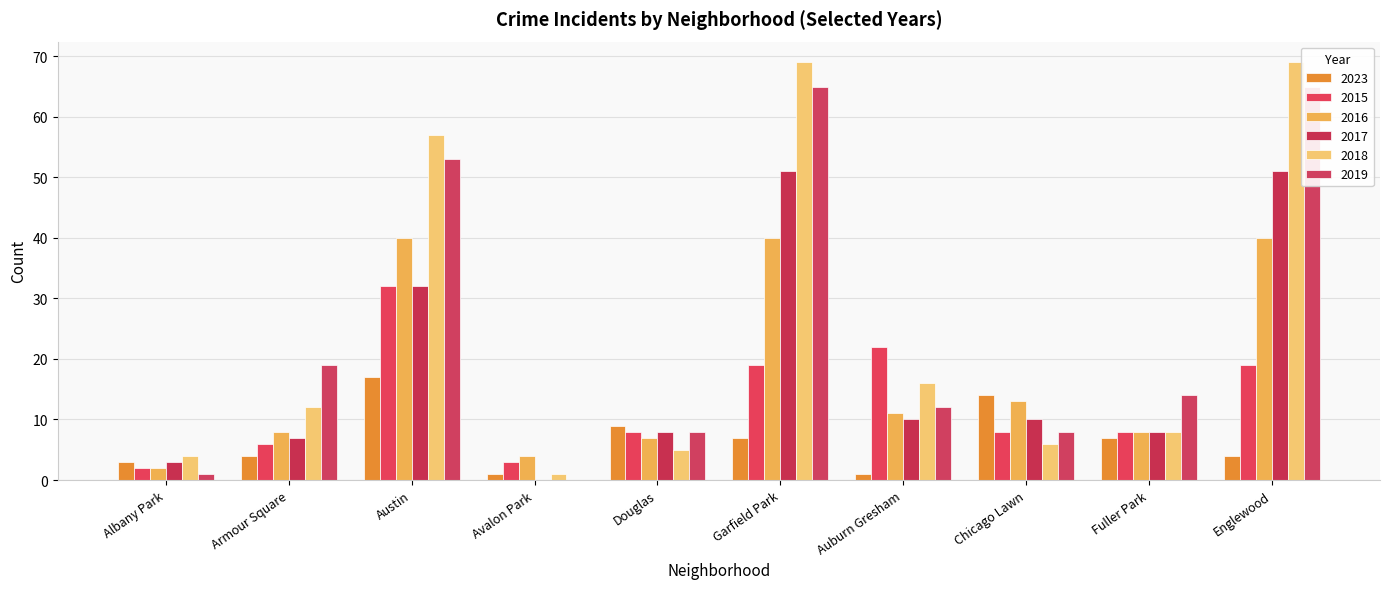

Is it true that 2017 equals 4 at Douglas?

False